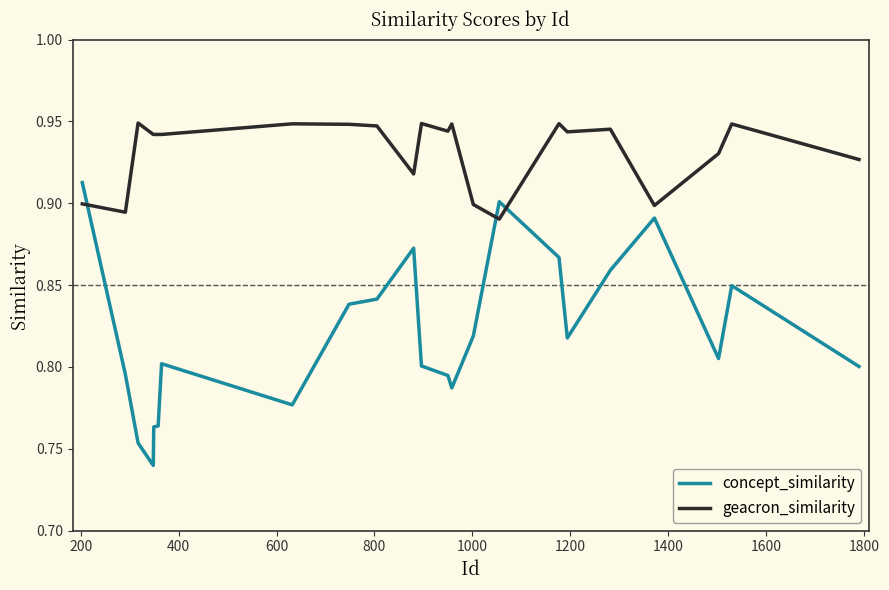

Which series has the widest spread of values?

concept_similarity